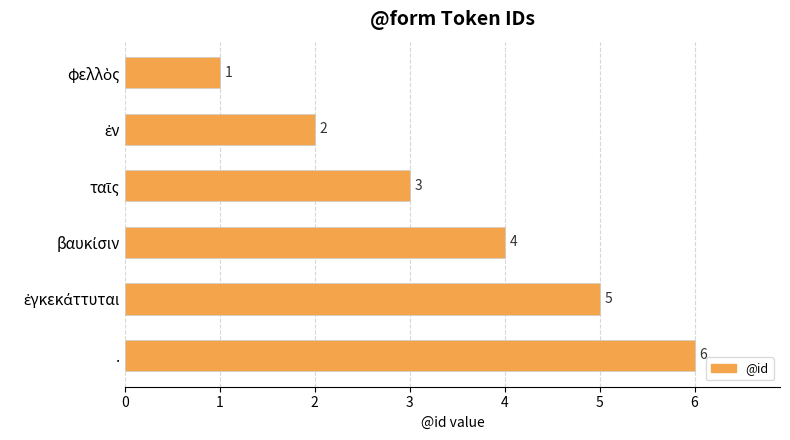

What is the difference between the maximum and second lowest values?

4